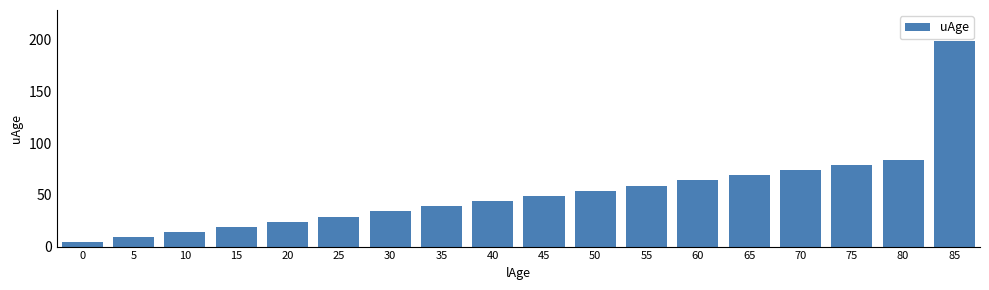

How many categories are shown in the chart?

18